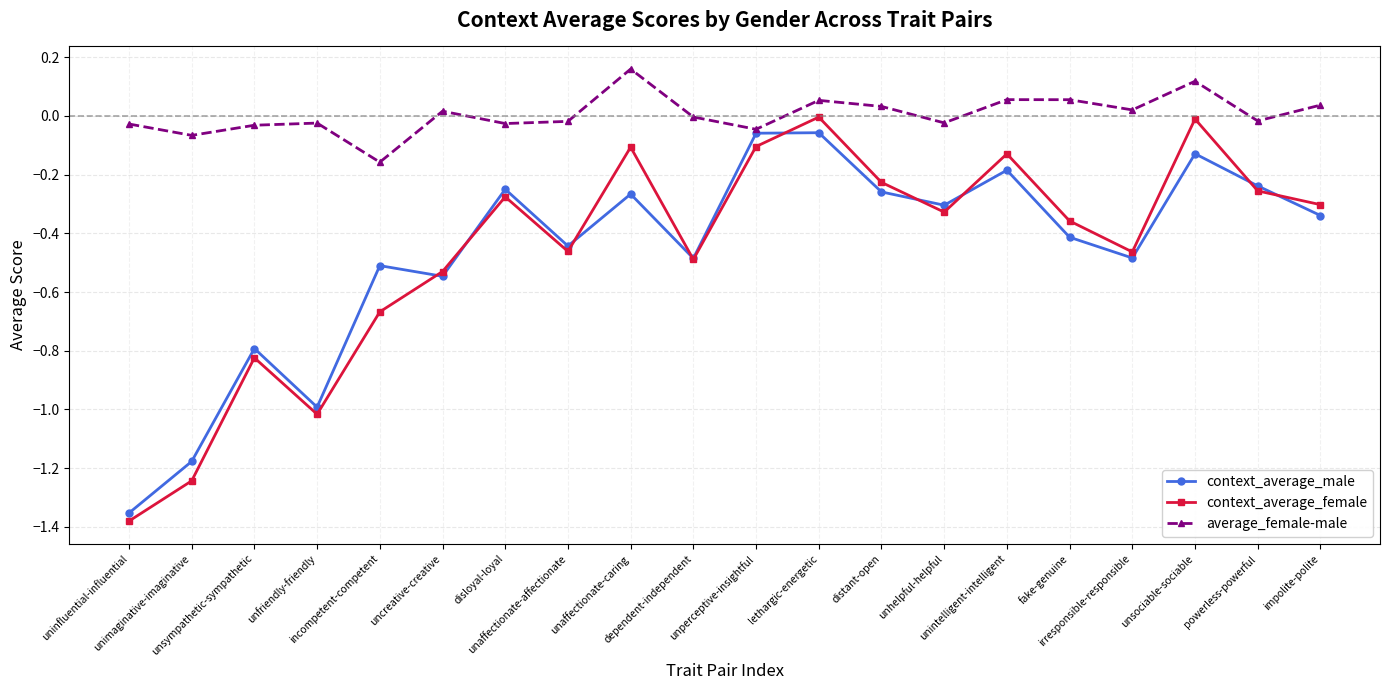

Which series has the largest total across all categories?

average_female-male